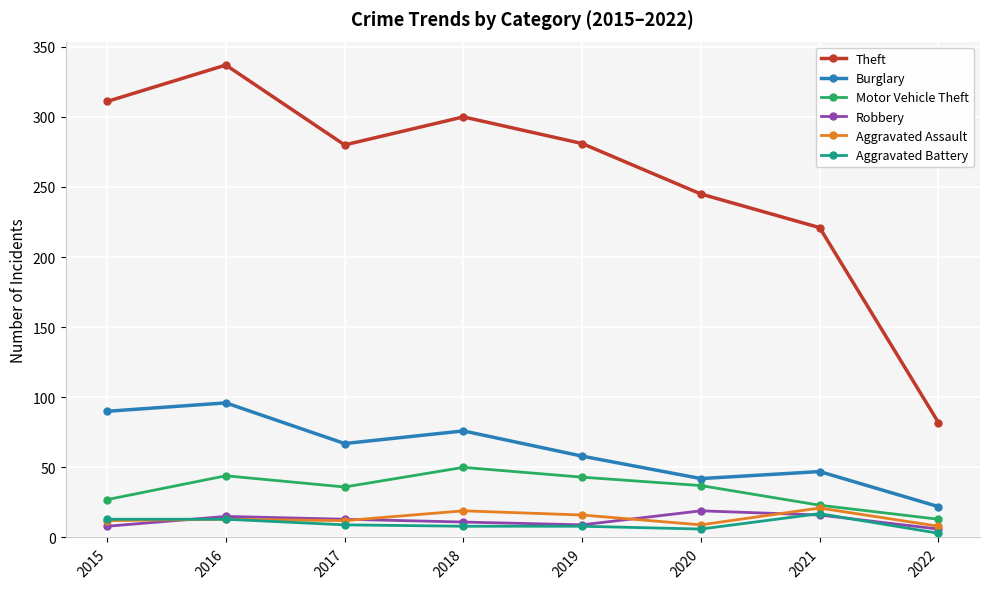

What is the spread (max minus min) of values at 2016?

324